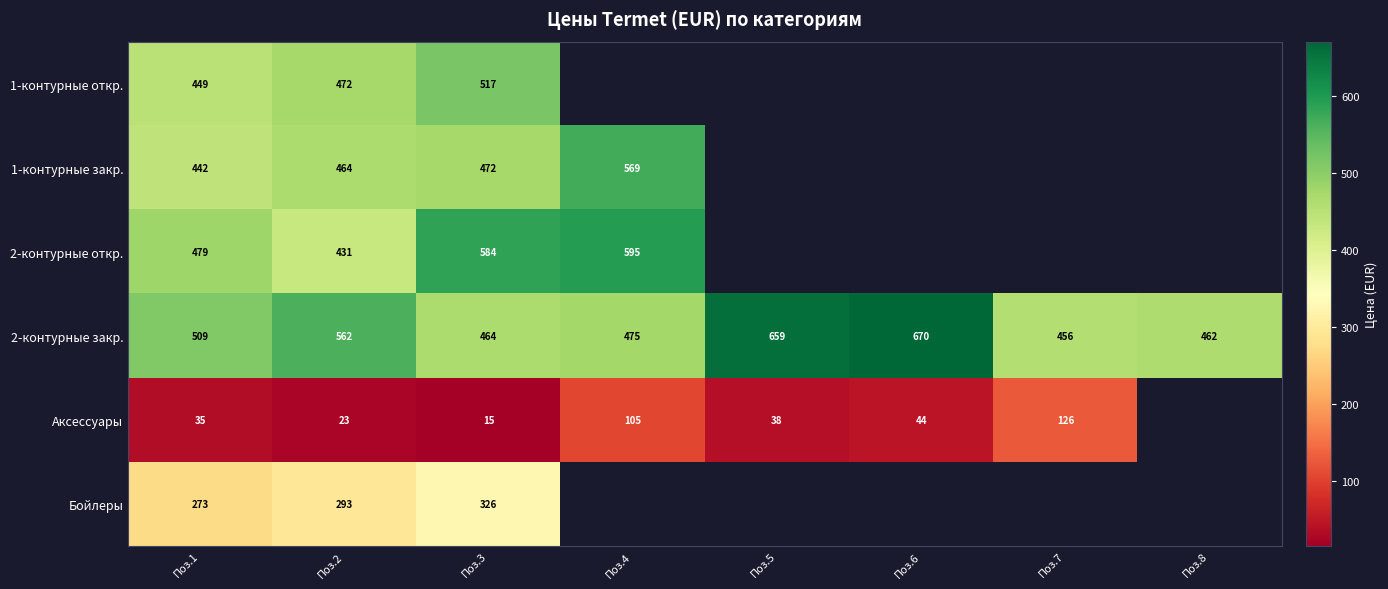

Is the value of 1-контурные закр. at Поз.4 greater than the value of 1-контурные откр. at Поз.2?

Yes